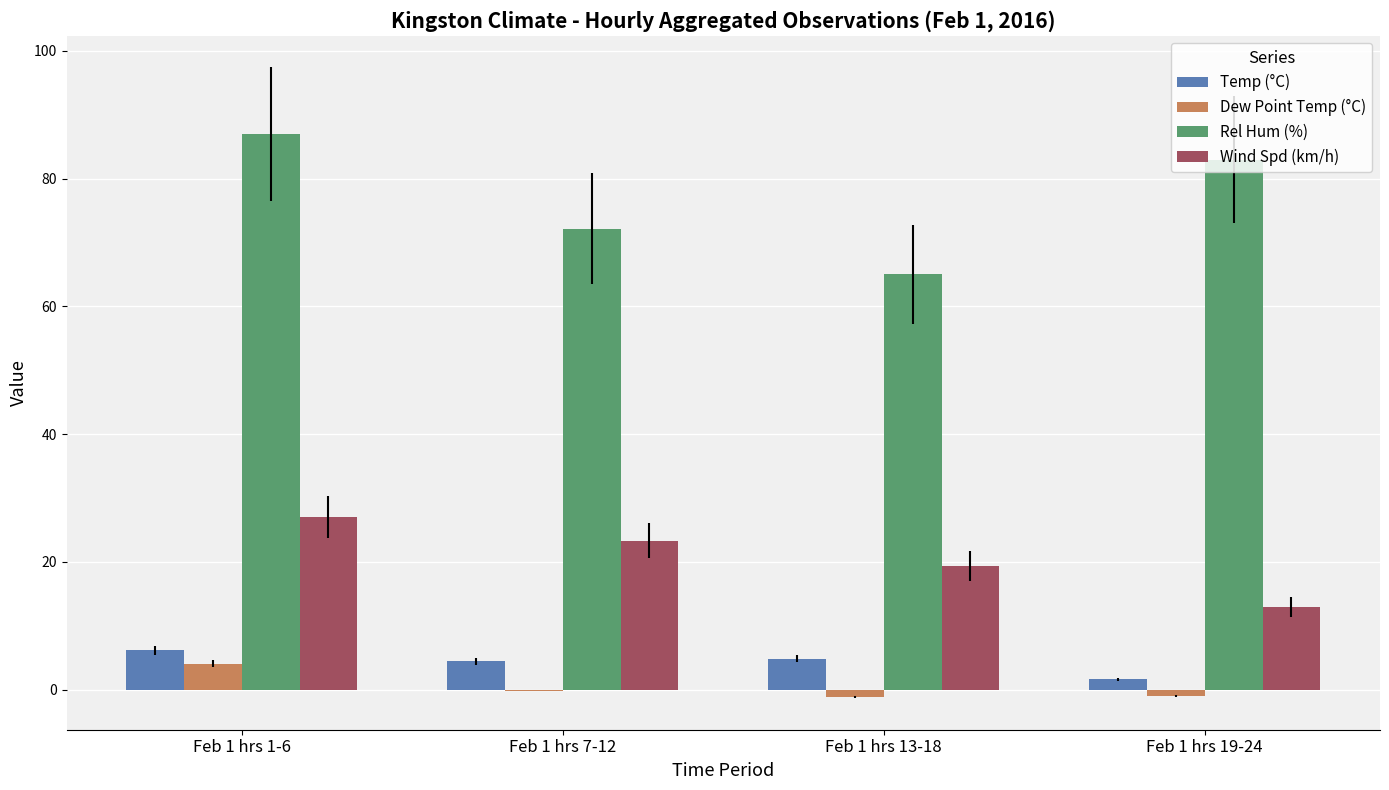

The Wind Spd (km/h) series shows 32.4 at Feb 1 hrs 13-18. True or false?

False